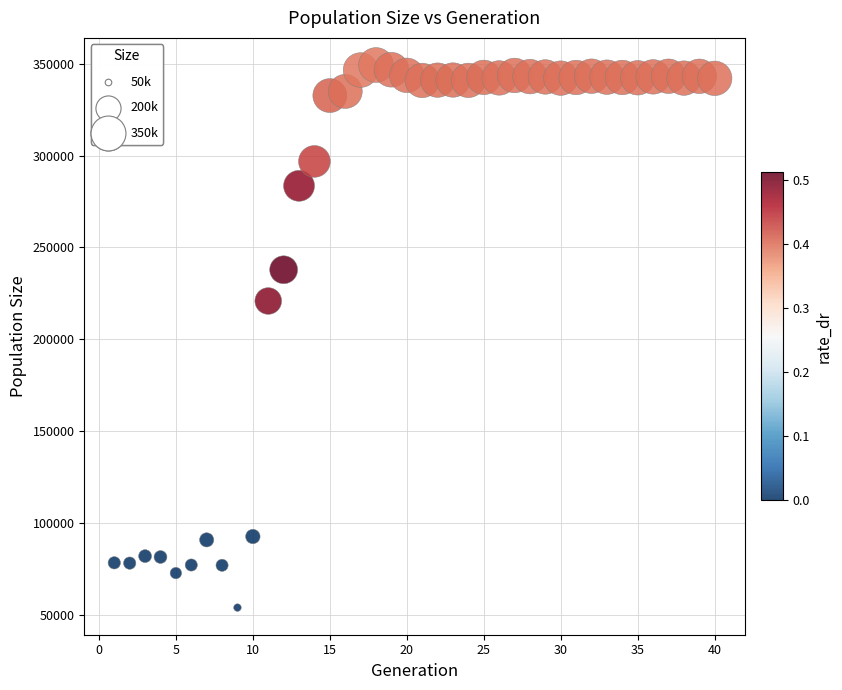

What is the range of X values (max minus min)?

39